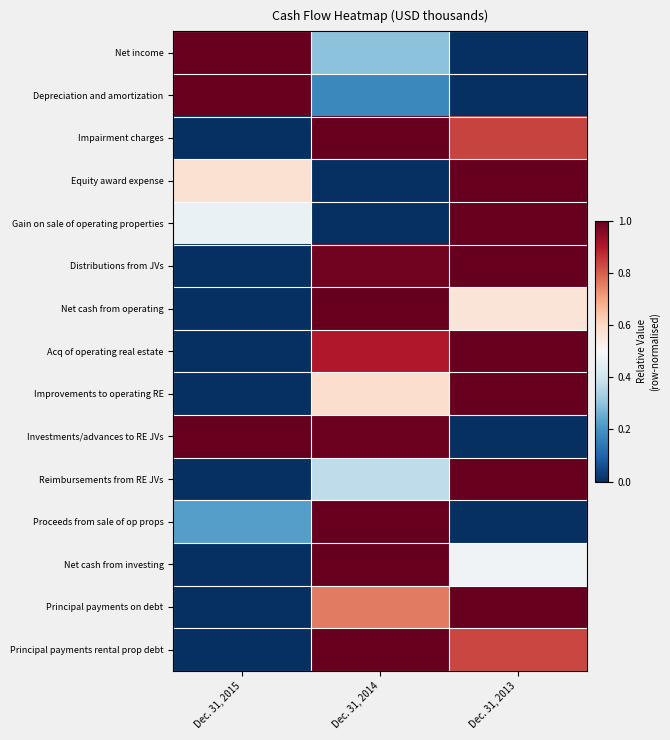

List the series in order of their peak value, highest first.

Net income, Depreciation and amortization, Impairment charges, Equity award expense, Gain on sale of operating properties, Distributions from JVs, Net cash from operating, Acq of operating real estate, Improvements to operating RE, Investments/advances to RE JVs, Reimbursements from RE JVs, Proceeds from sale of op props, Net cash from investing, Principal payments on debt, Principal payments rental prop debt